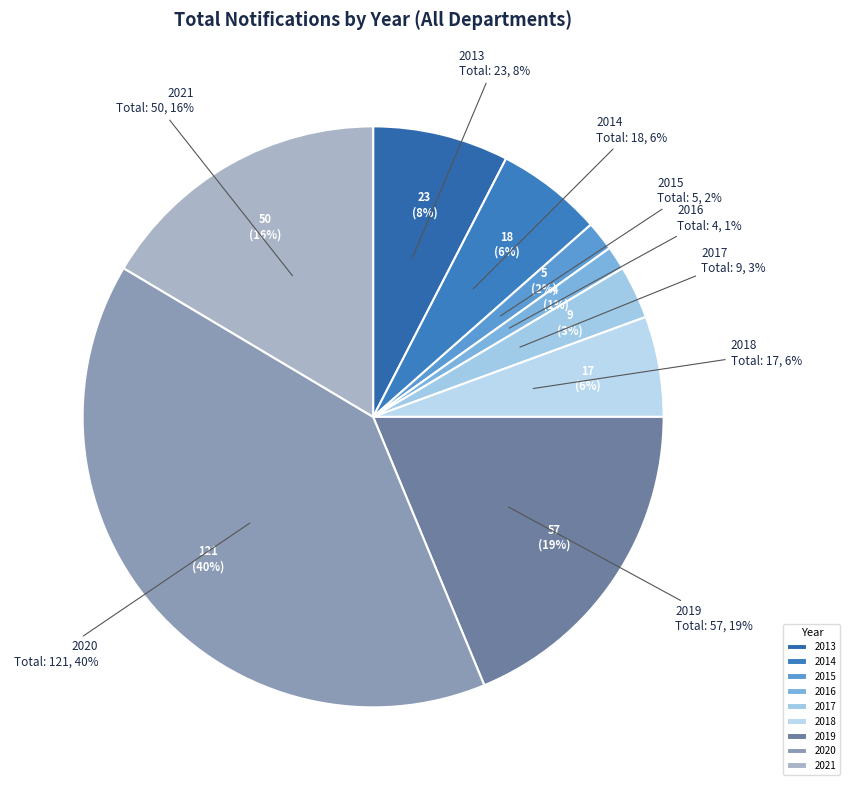

Is there any slice that represents more than half of the pie?

No